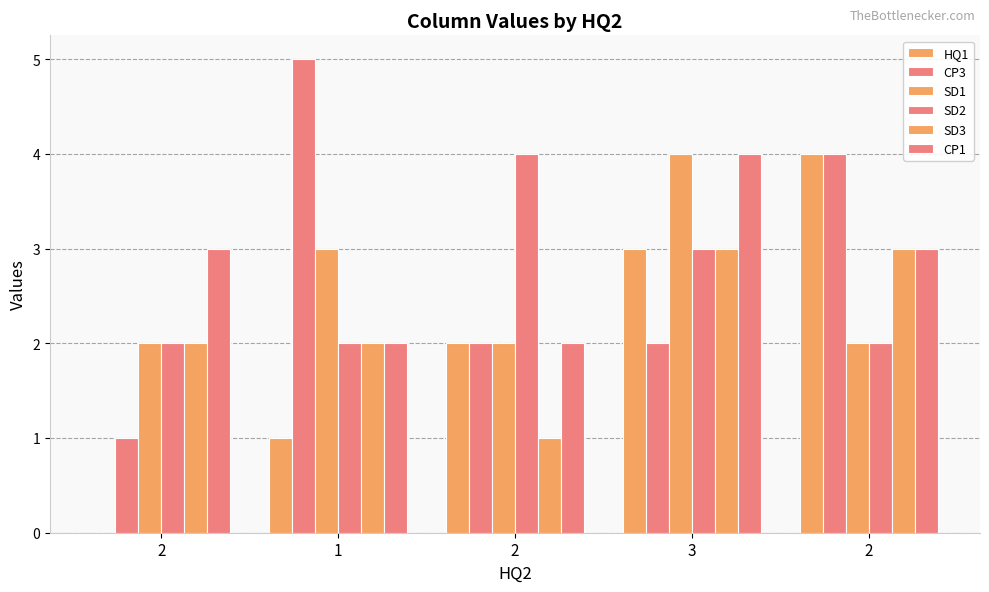

How many distinct data groups are displayed?

6